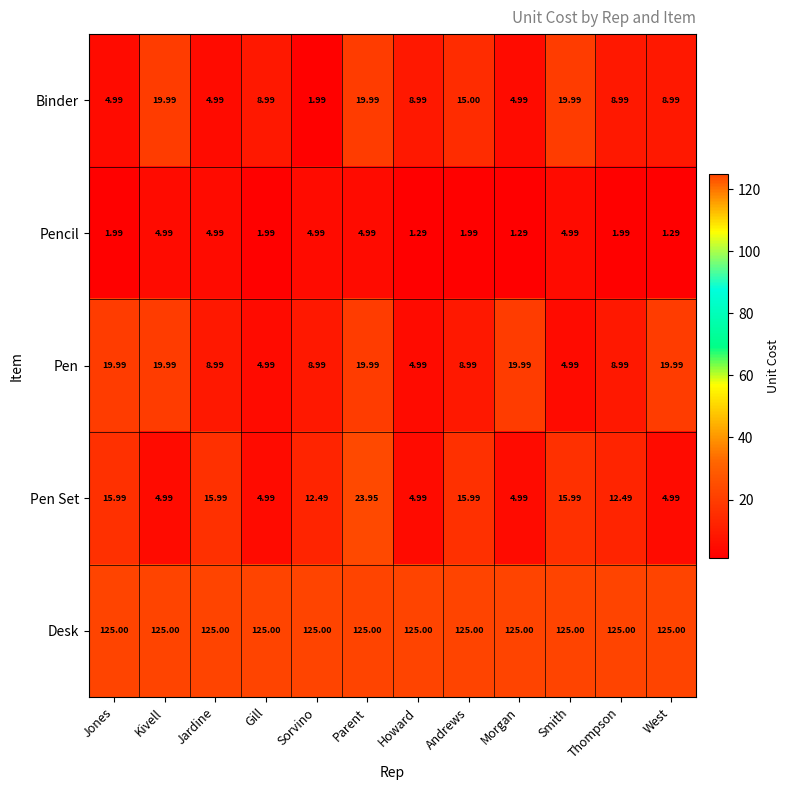

At which category is the sum across all series the highest?

Parent